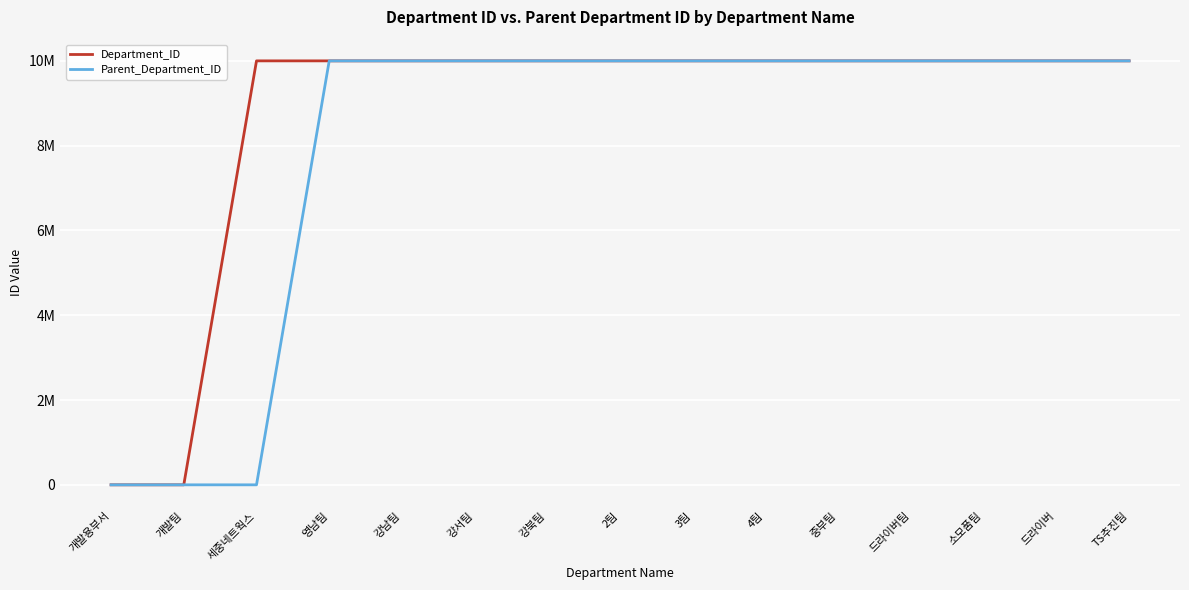

Is this an area chart (filled region under the line)?

No